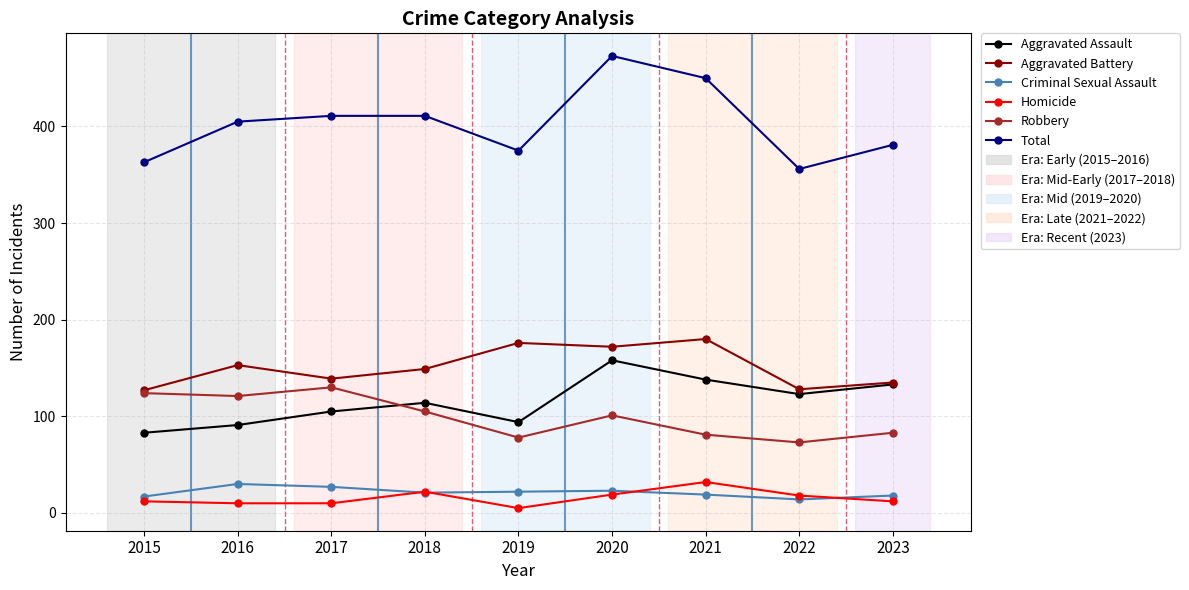

True or false: Criminal Sexual Assault and Aggravated Battery intersect in this chart.

False